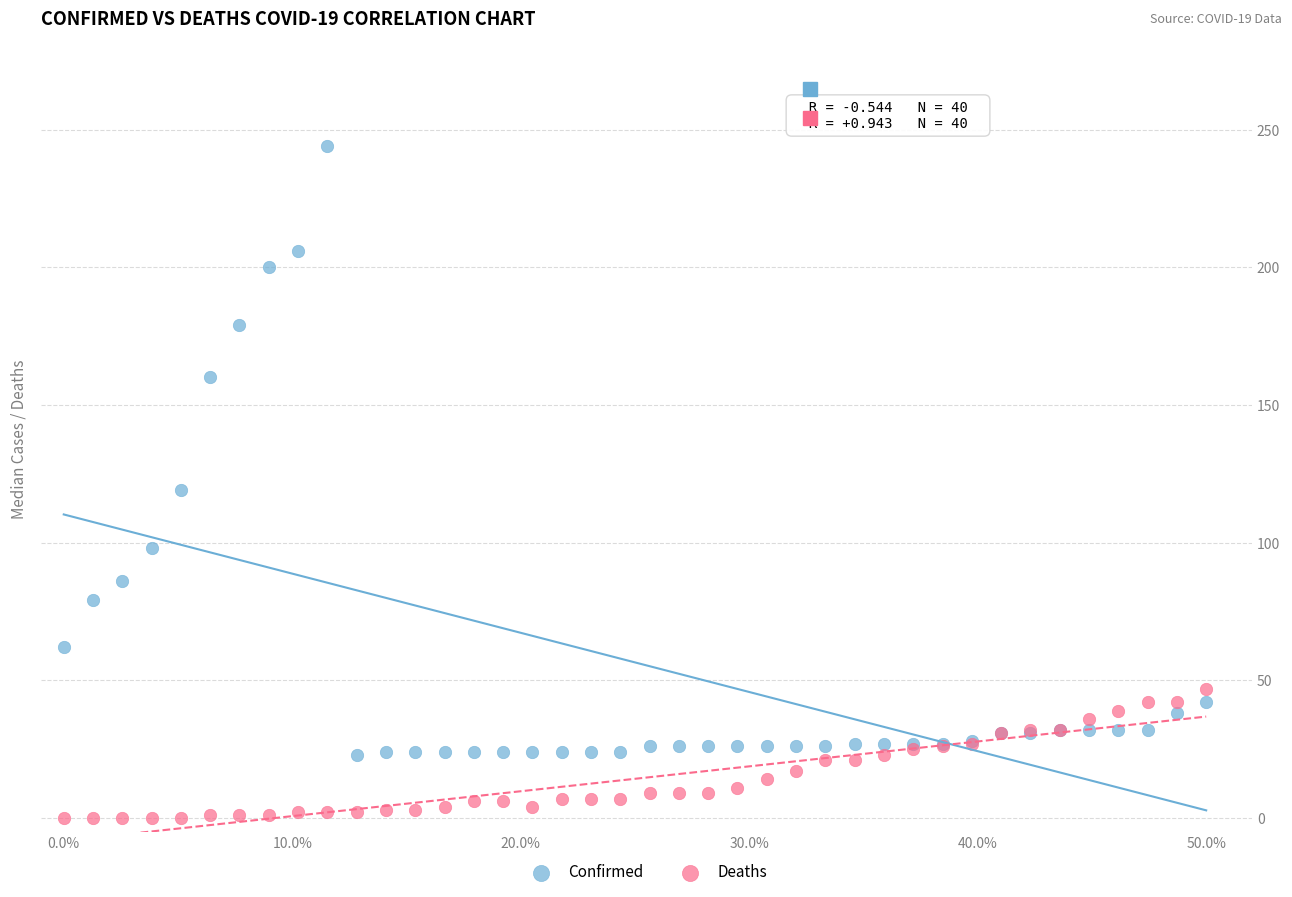

What are all the series names shown in the legend?

Confirmed, Deaths